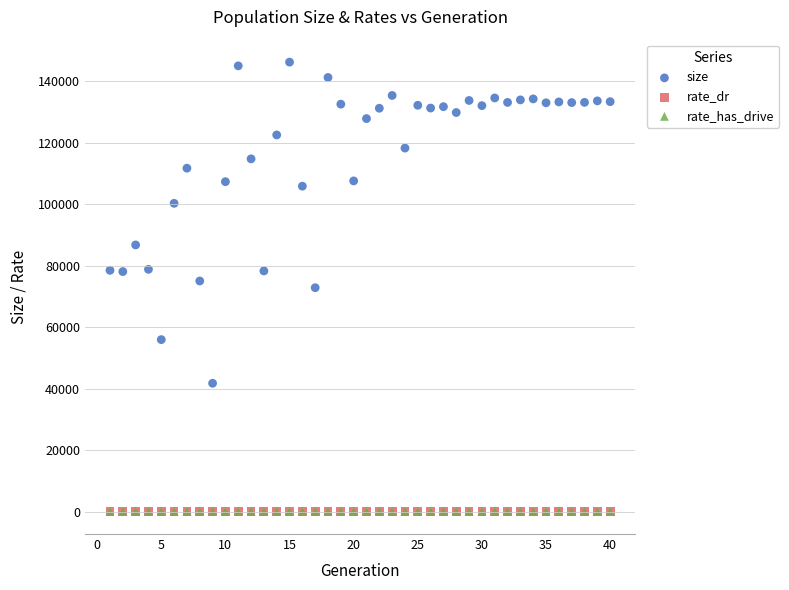

Which series contains the highest Y value?

size